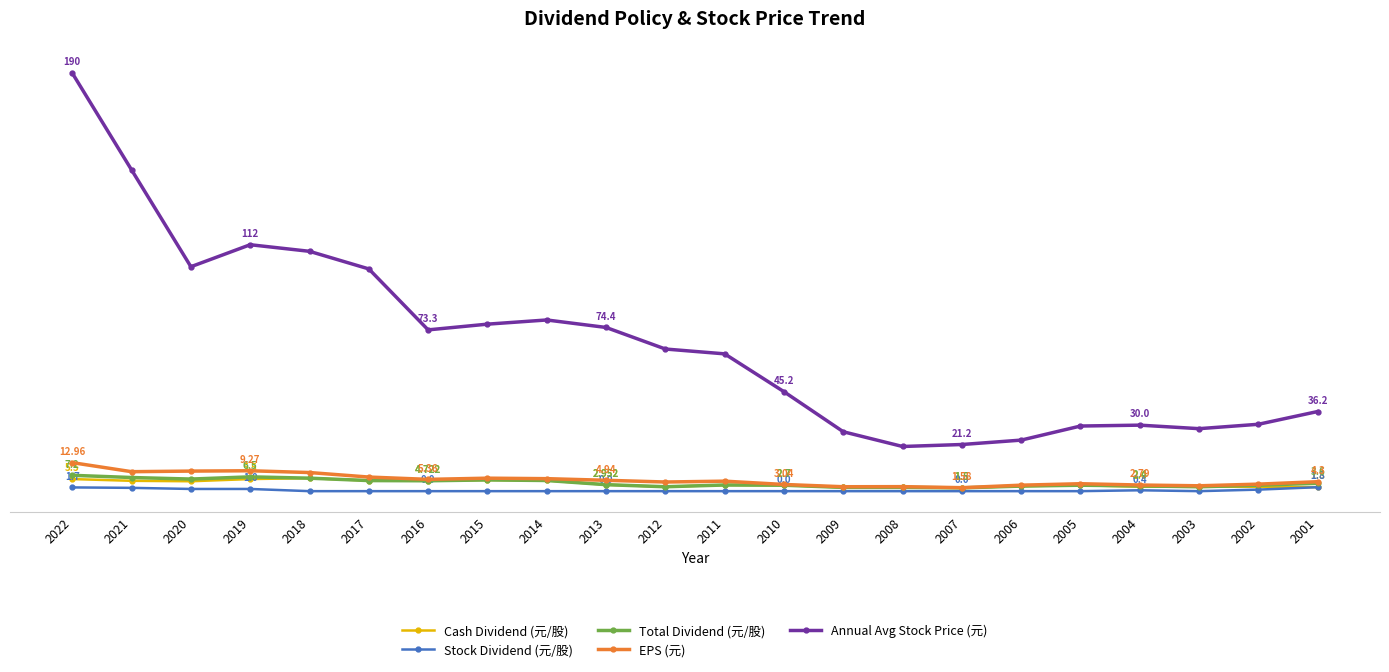

Which category has the lowest value in the Total Dividend (元/股) series?

2007